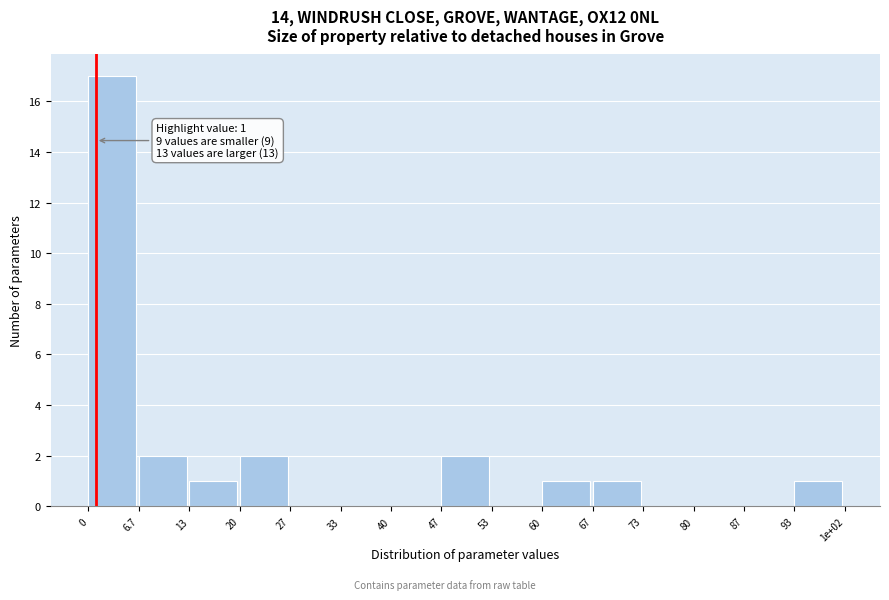

Reading left to right, what are all the values shown in this chart?

0=17	6.7=2	13=1	20=2	27=0	33=0	40=0	47=2	53=0	60=1	67=1	73=0	80=0	87=0	93=1